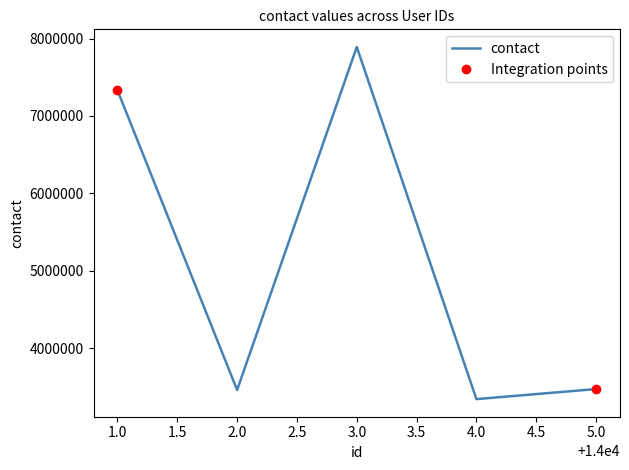

Where is the first local minimum?

2.0